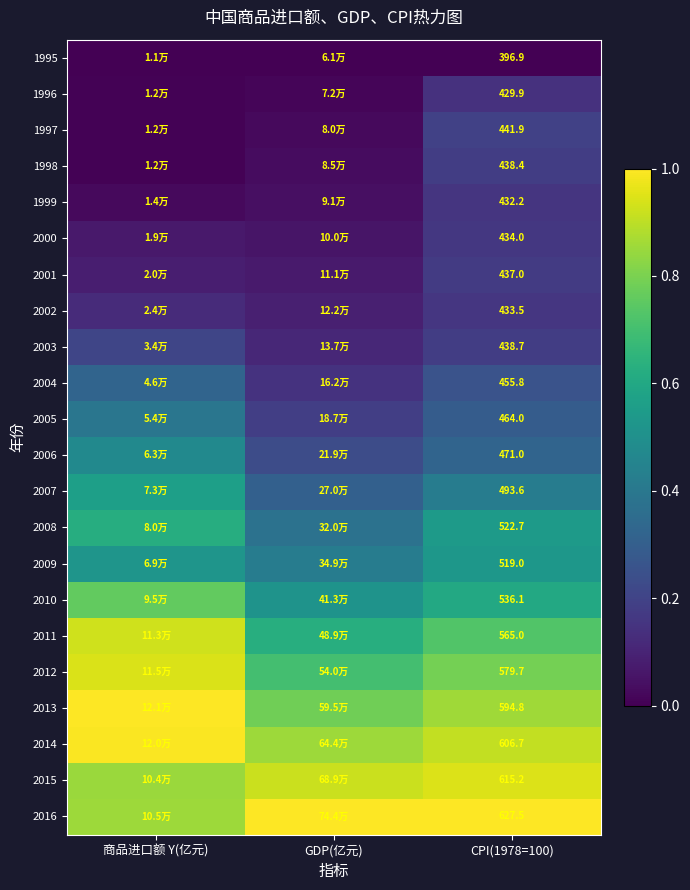

How many categories are shown in the chart?

3